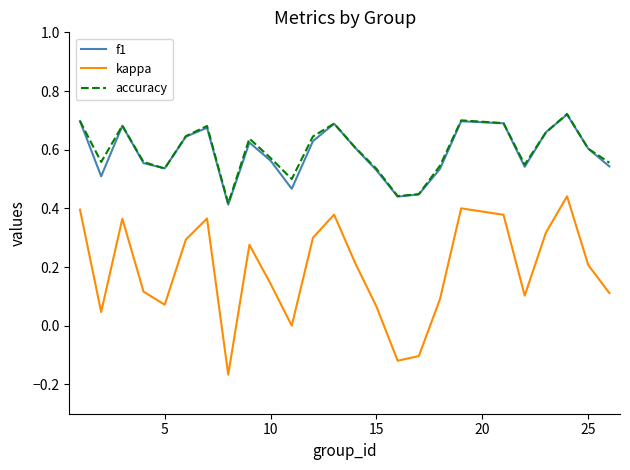

True or false: f1 and kappa intersect in this chart.

False